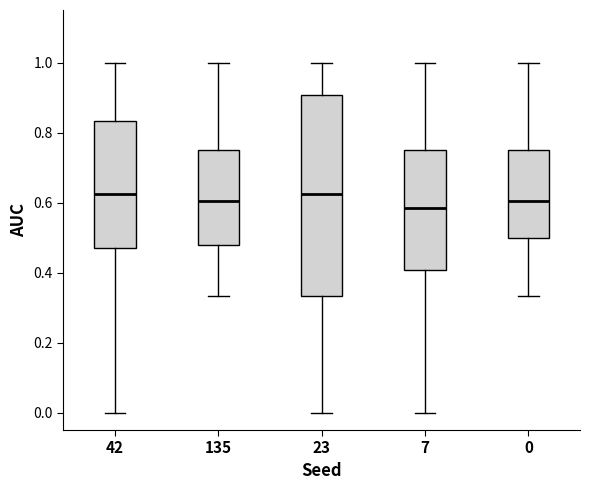

Where does the lower whisker of the box at x = 42 end on the y-axis? The values are not printed on the chart, so give them approximately, as read against the axis.

0.00